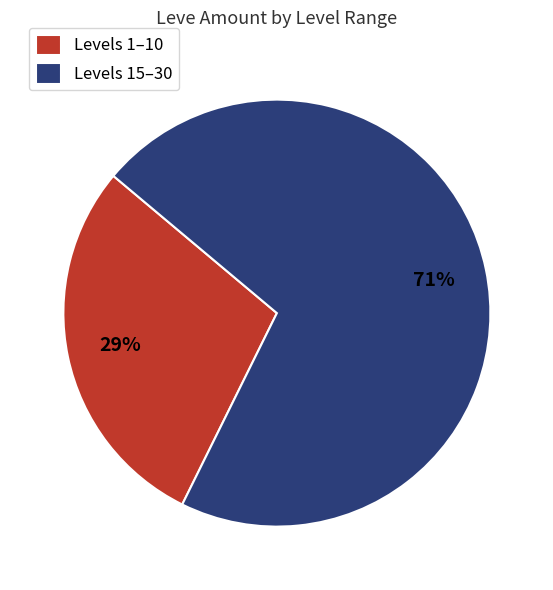

To the nearest percent, what percentage of the pie is Levels 1–10?

29%